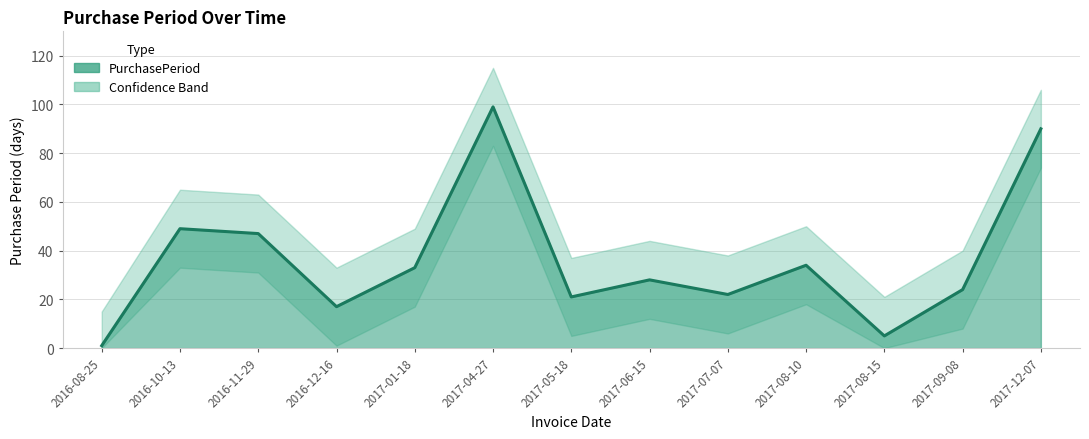

At how many categories does at least one series exceed 39?

8